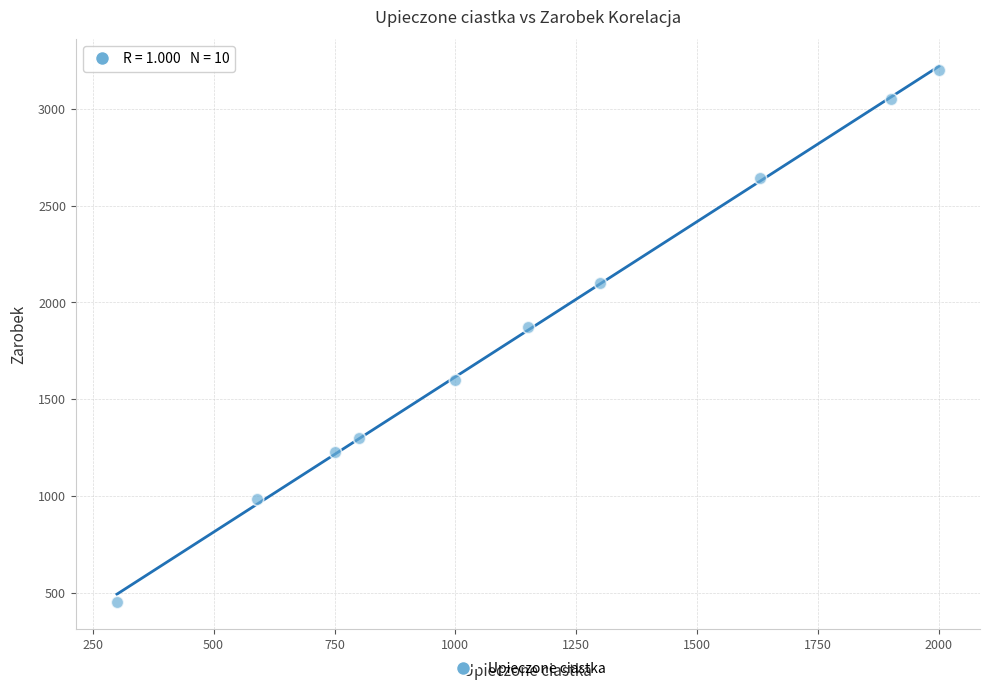

What Y value in the scatter plot is closest to 1825?

1875